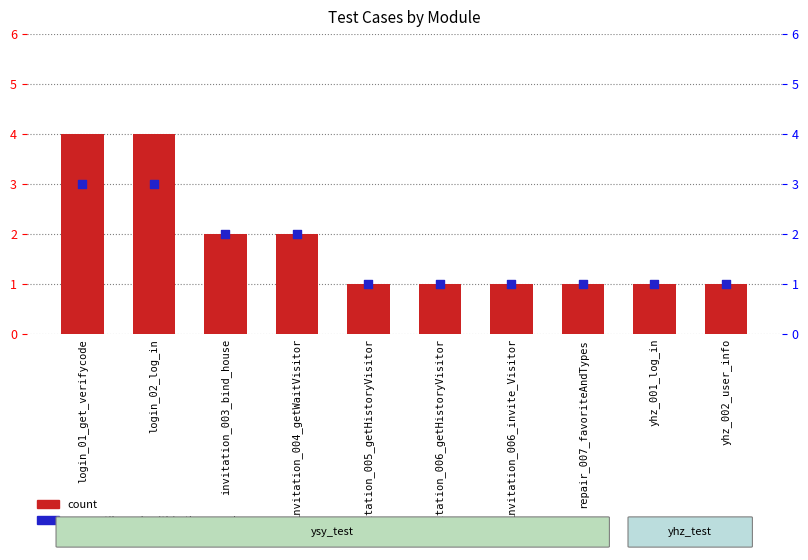

Which series has the largest Y range (max minus min)?

count